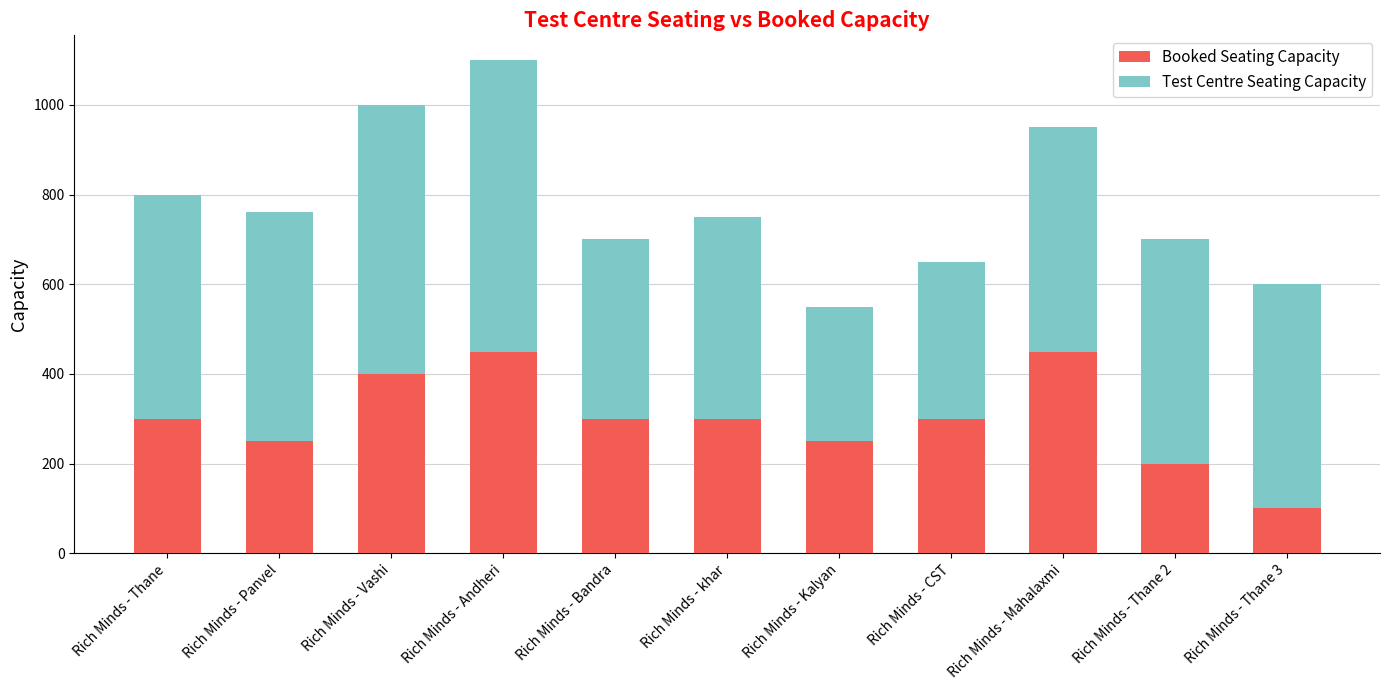

At which category is the sum across all series the highest?

Rich Minds - Andheri